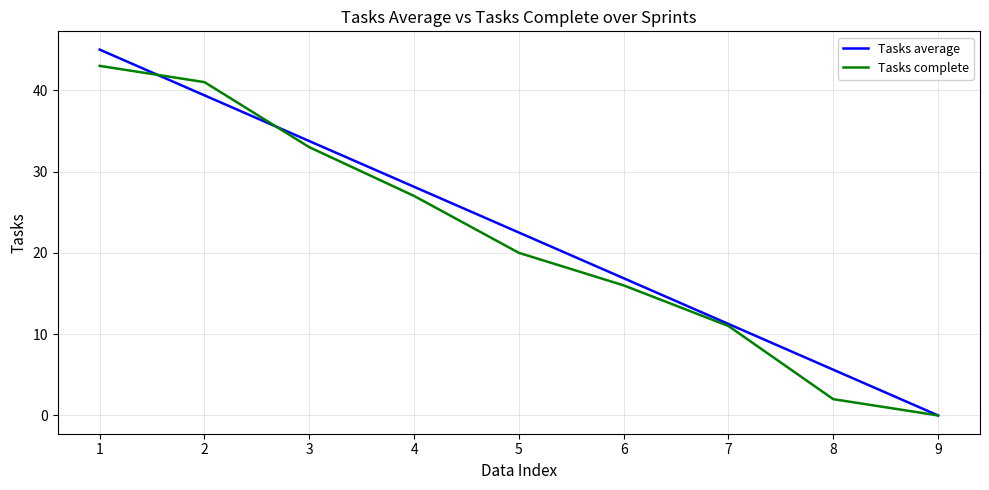

Is the value of Tasks average at 5 greater than the value of Tasks complete at 4?

No